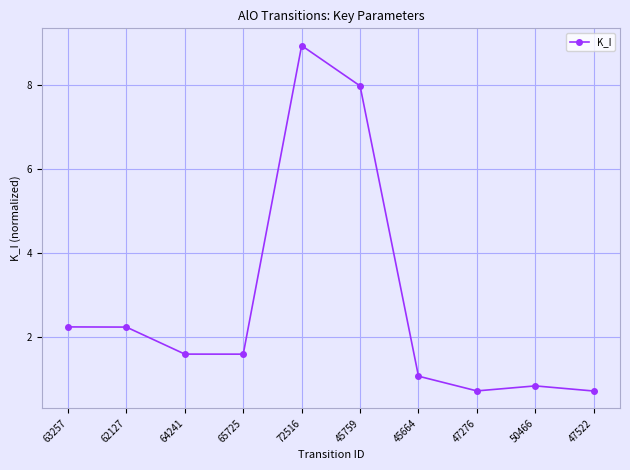

What is the sum of the values at 47276 and 72516?

9.7